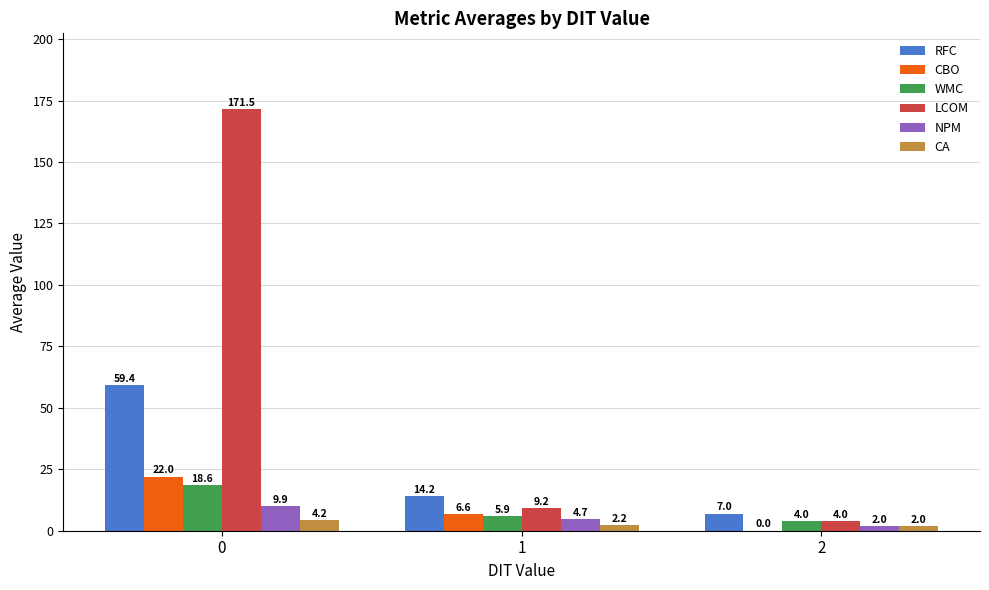

Does the chart contain stacked bars?

No